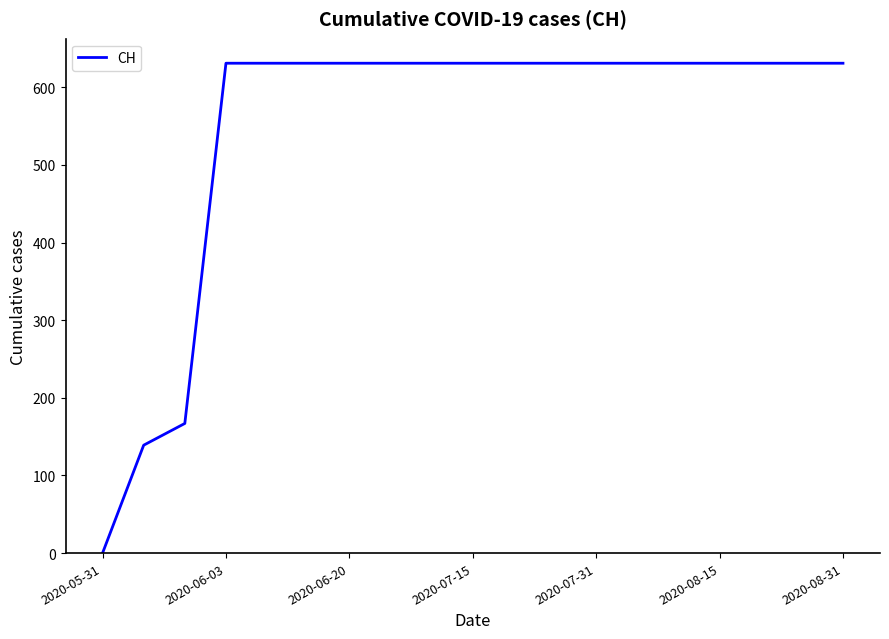

What is the greatest value displayed?

631